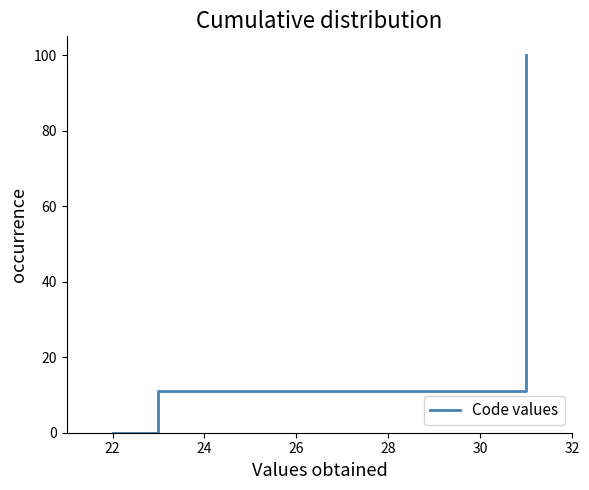

Reading left to right, extract all data points from this chart.

0.0	11.1	100.0